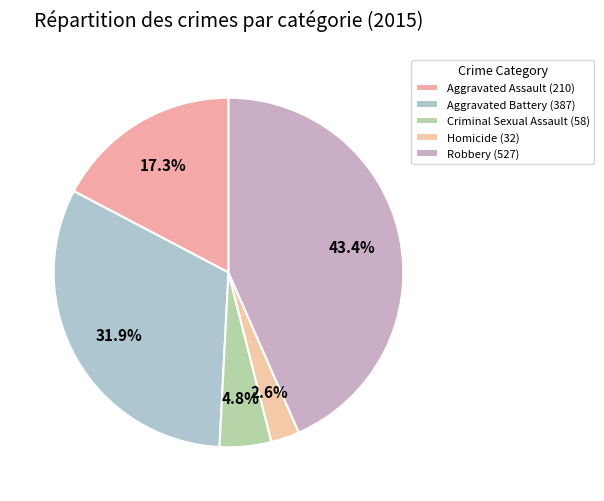

The Aggravated Assault slice represents 17% of the pie. True or false?

True